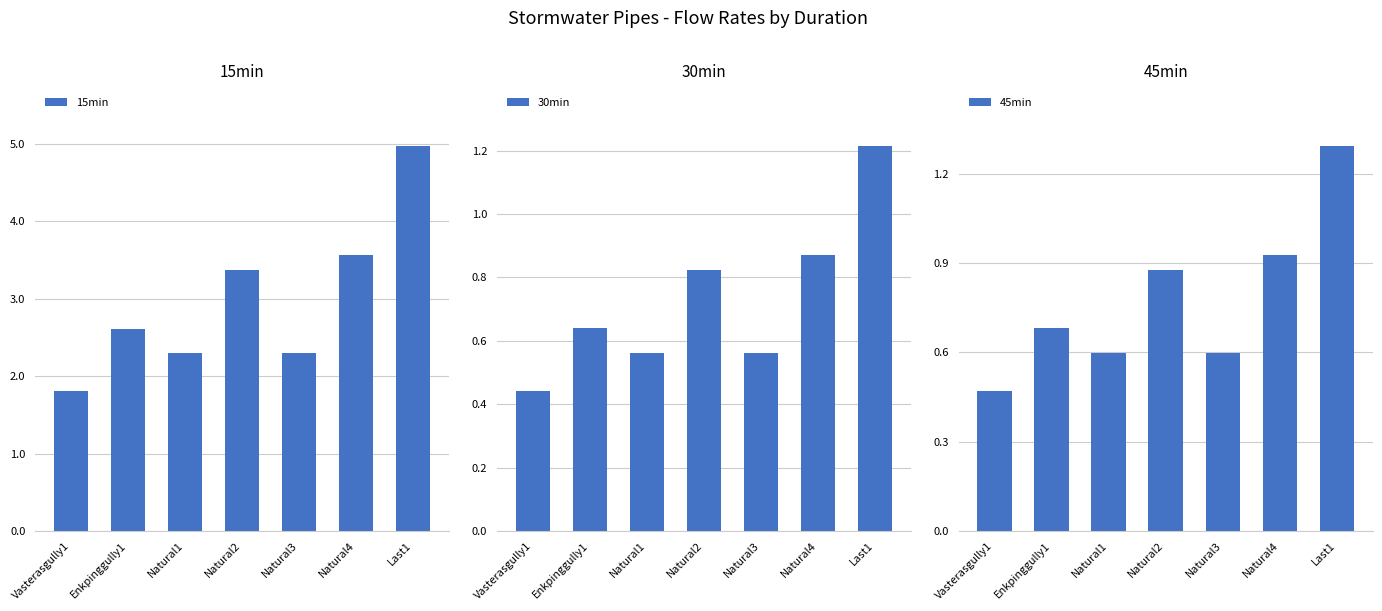

Which label corresponds to the largest value in the chart?

Last1